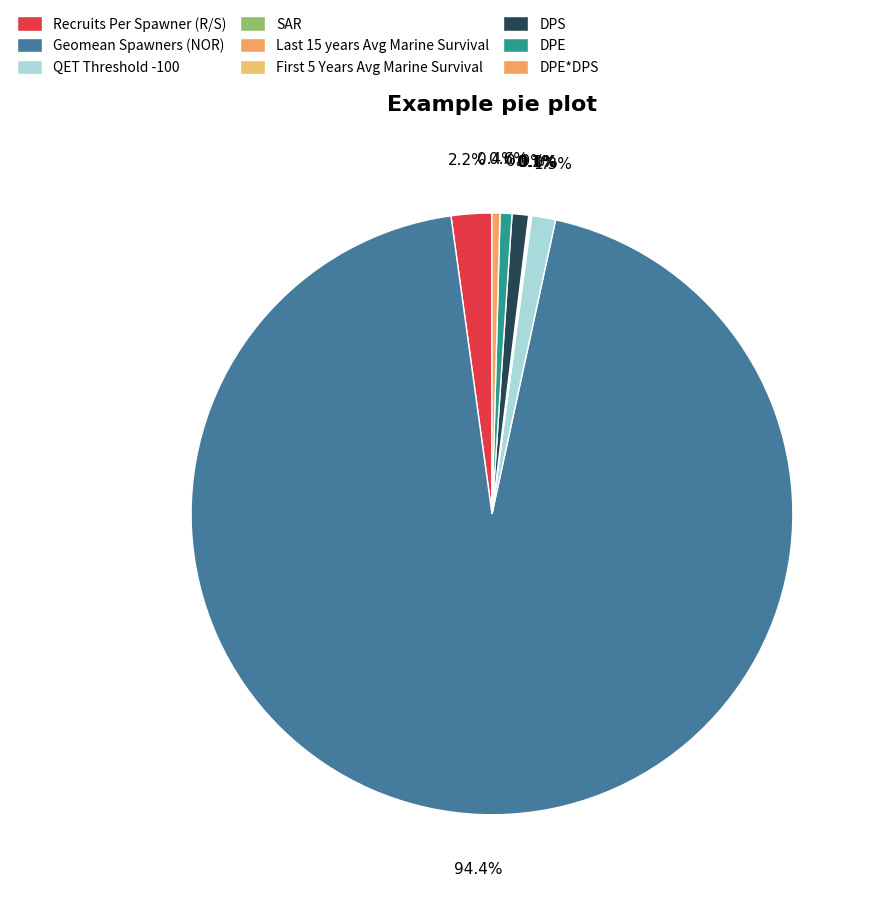

To the nearest percent, what is the average slice percentage?

11%